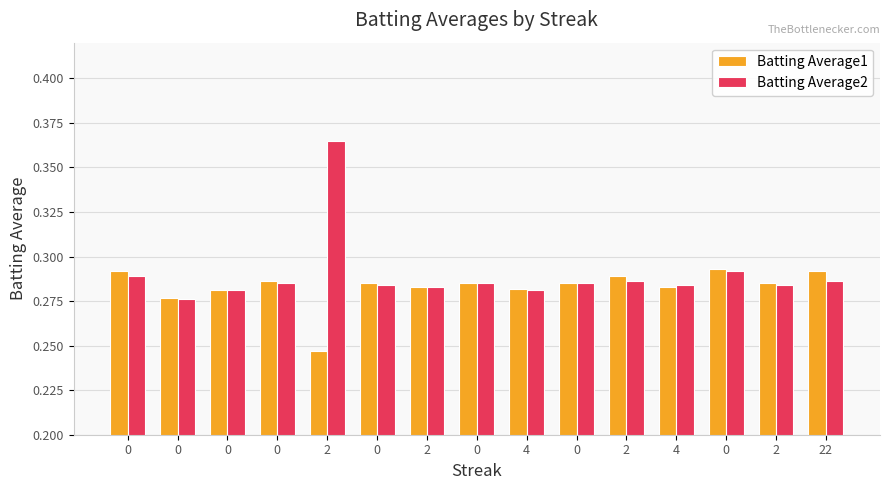

Rank the categories by Batting Average2 value from lowest to highest.

0, 0, 4, 2, 0, 4, 2, 0, 0, 0, 2, 22, 0, 0, 2